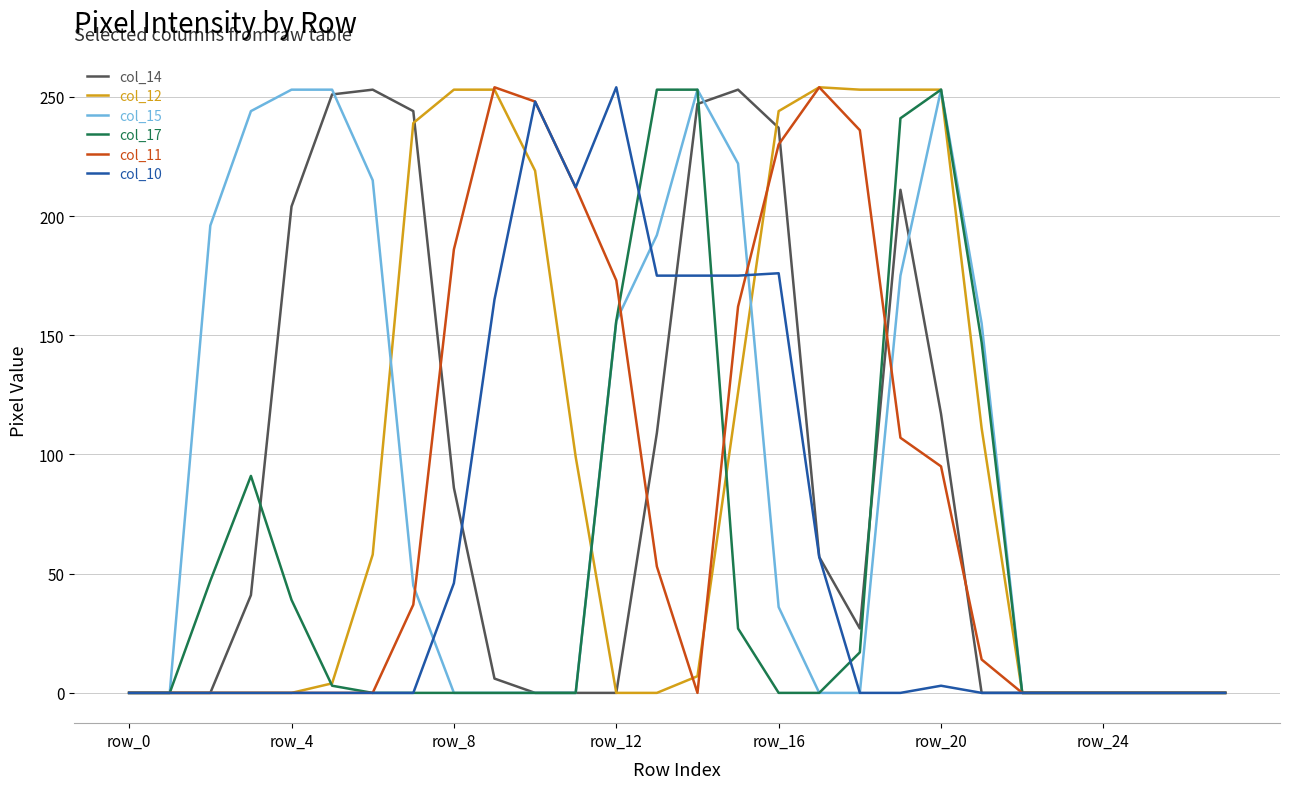

What is the greatest value displayed?

254